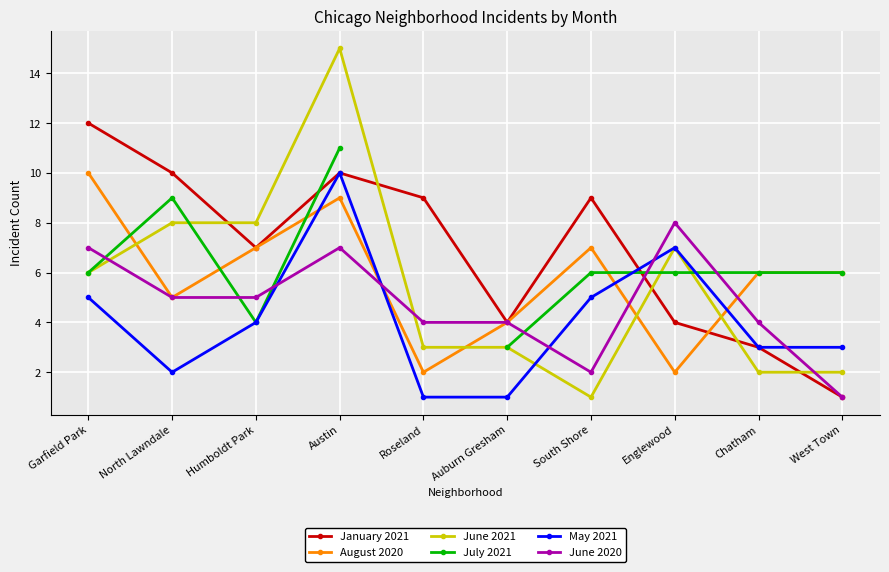

Between which two adjacent categories do May 2021 and January 2021 first intersect?

South Shore and Englewood